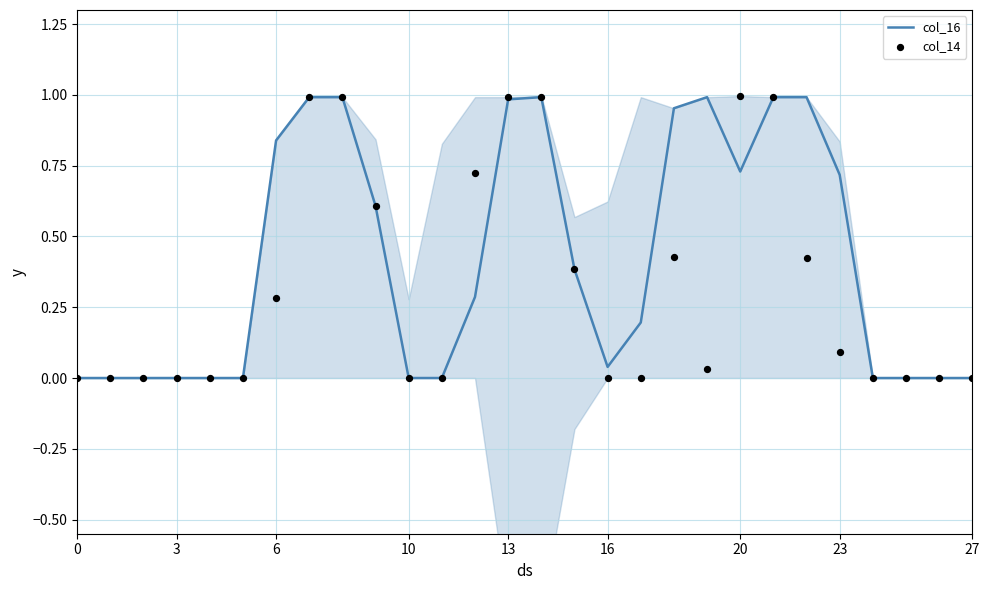

Which series reaches the minimum Y coordinate?

col_16